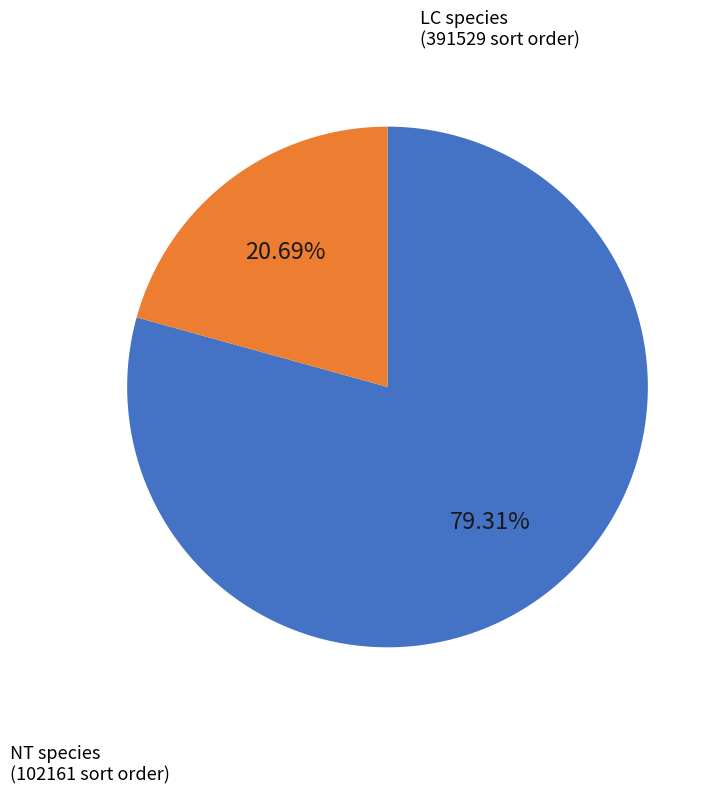

Is there a majority slice in this chart?

Yes